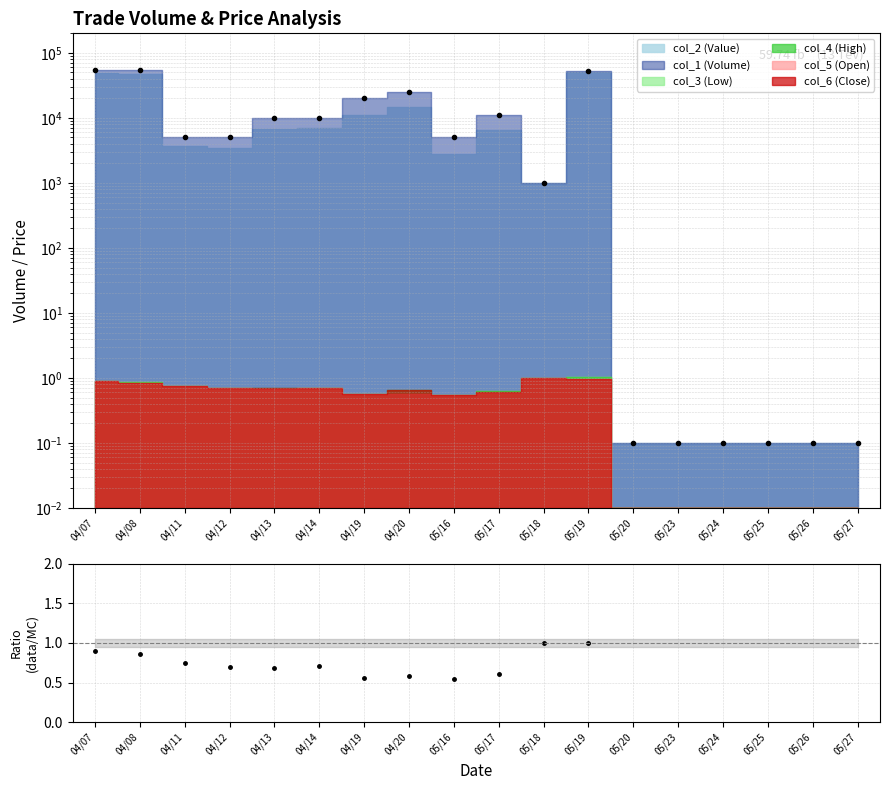

What is the value of the 9th point from the left?

0.6